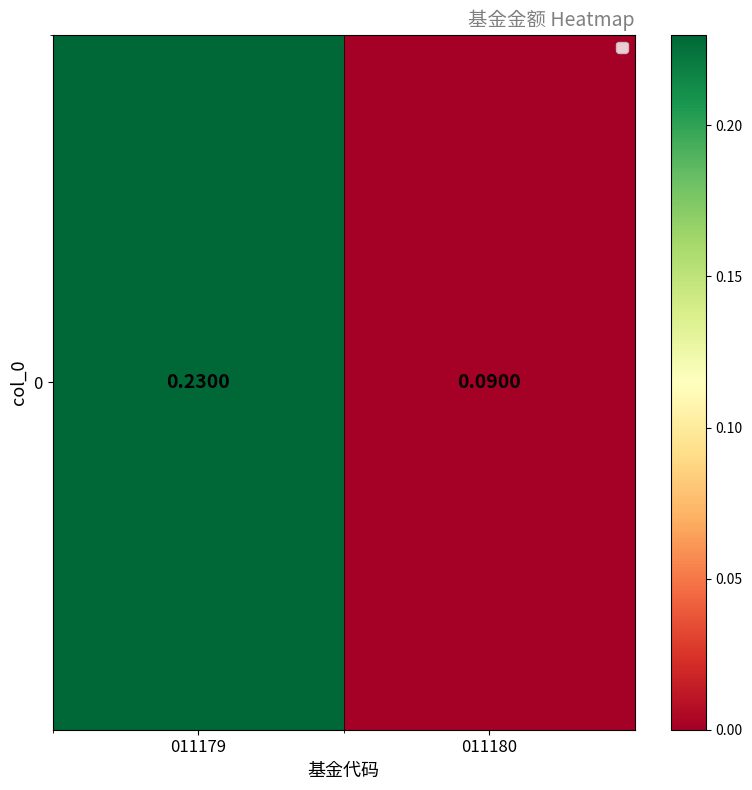

What is the sum of all values?

0.3